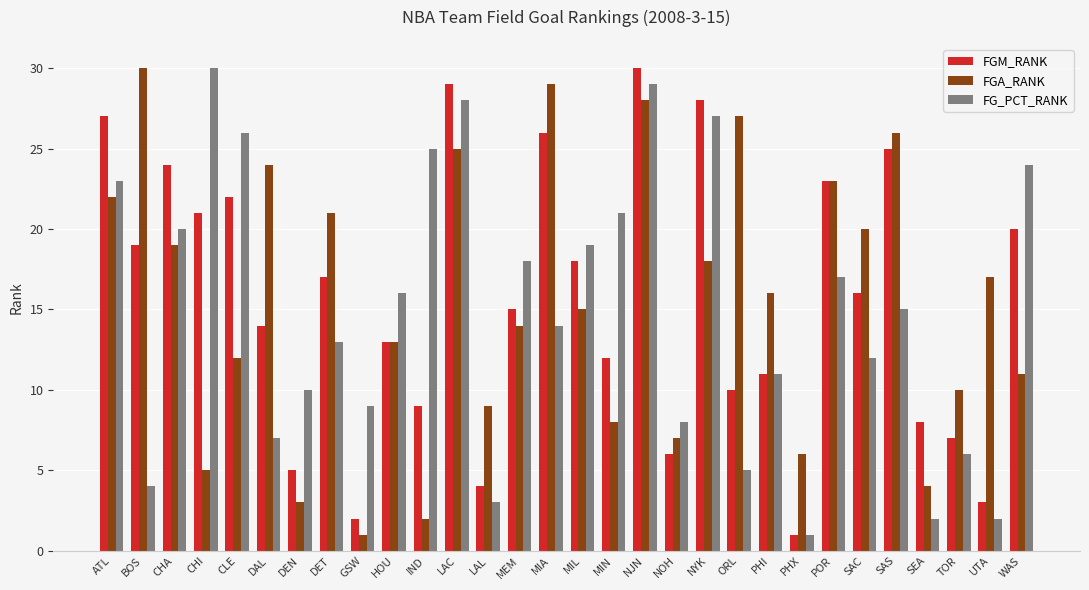

What is the greatest value displayed?

30